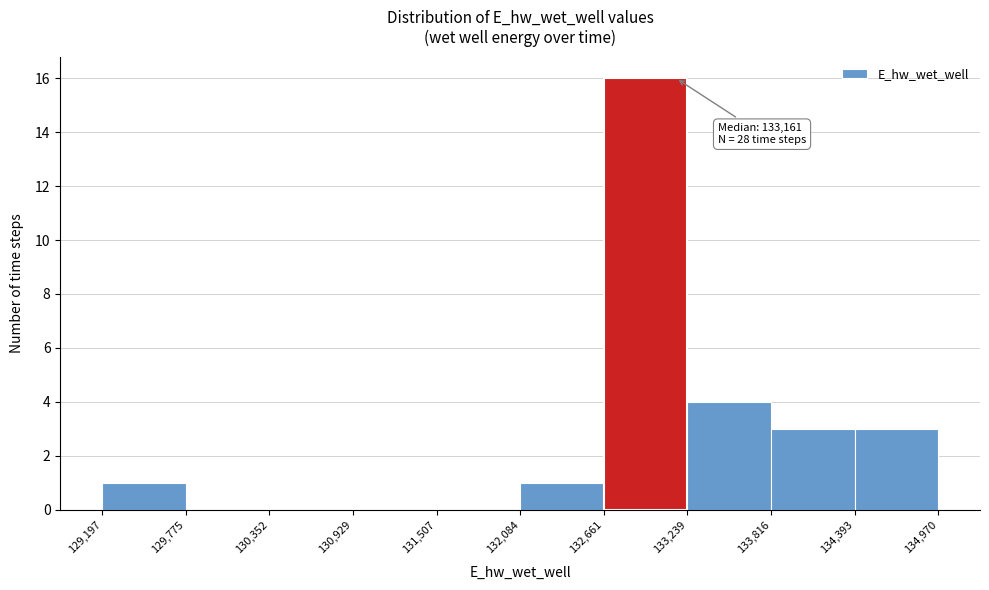

Which range on the x-axis has the tallest bar?

132,661 to 133,239